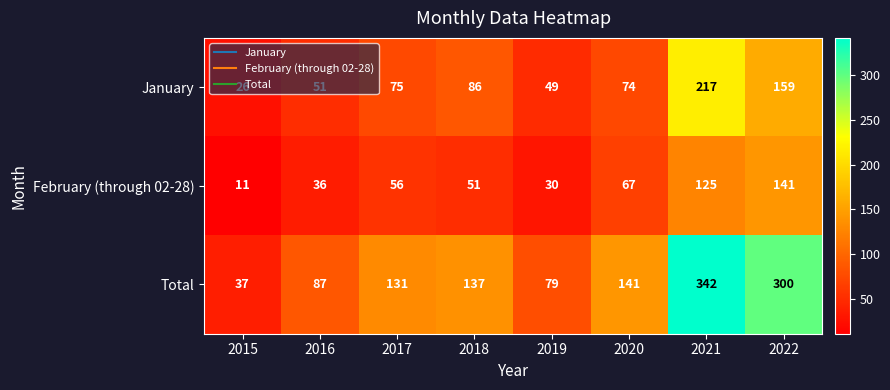

The February (through 02-28) series shows 21 at 2018. True or false?

False